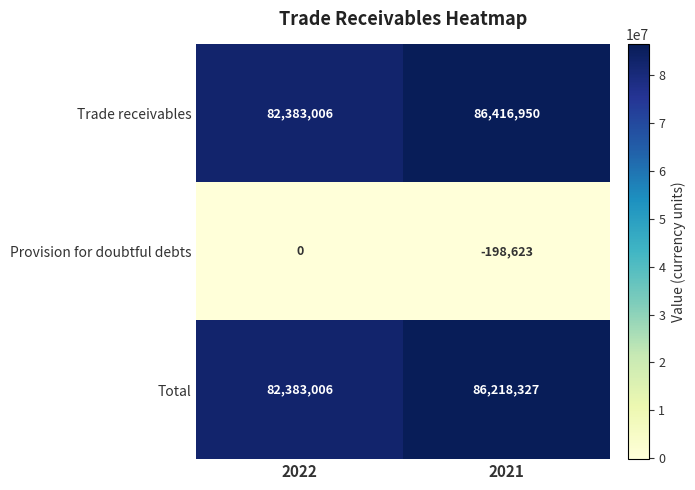

At which category is the sum across all series the highest?

2021